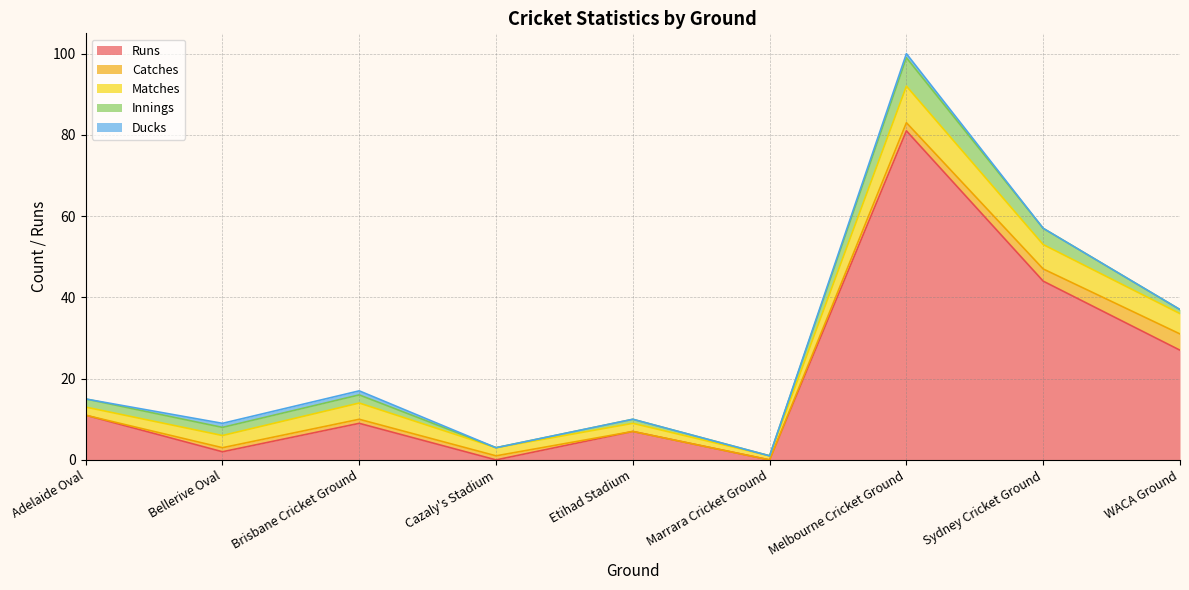

What is the maximum value for Runs?

81